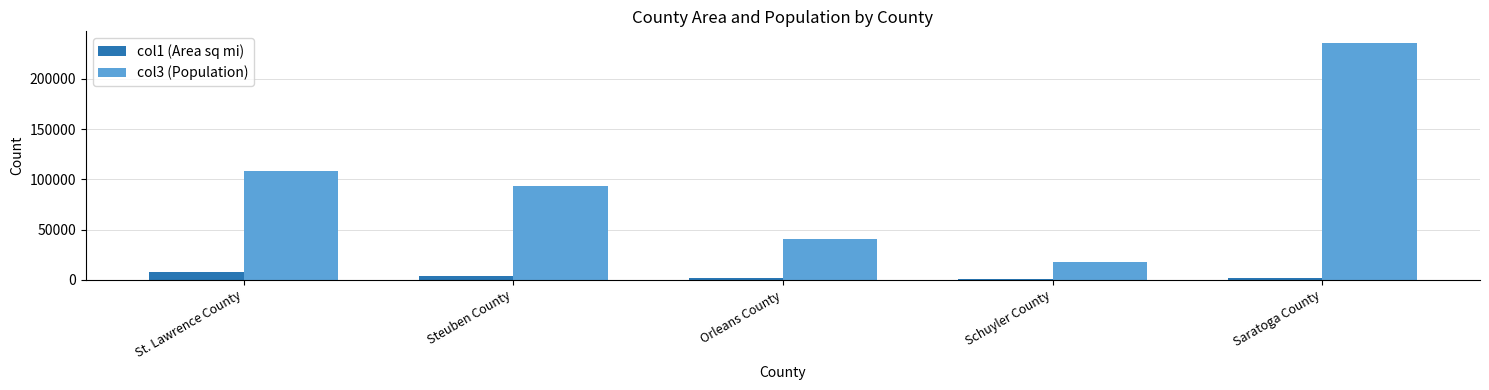

Is it true that col3 (Population) equals 93584 at Steuben County?

True